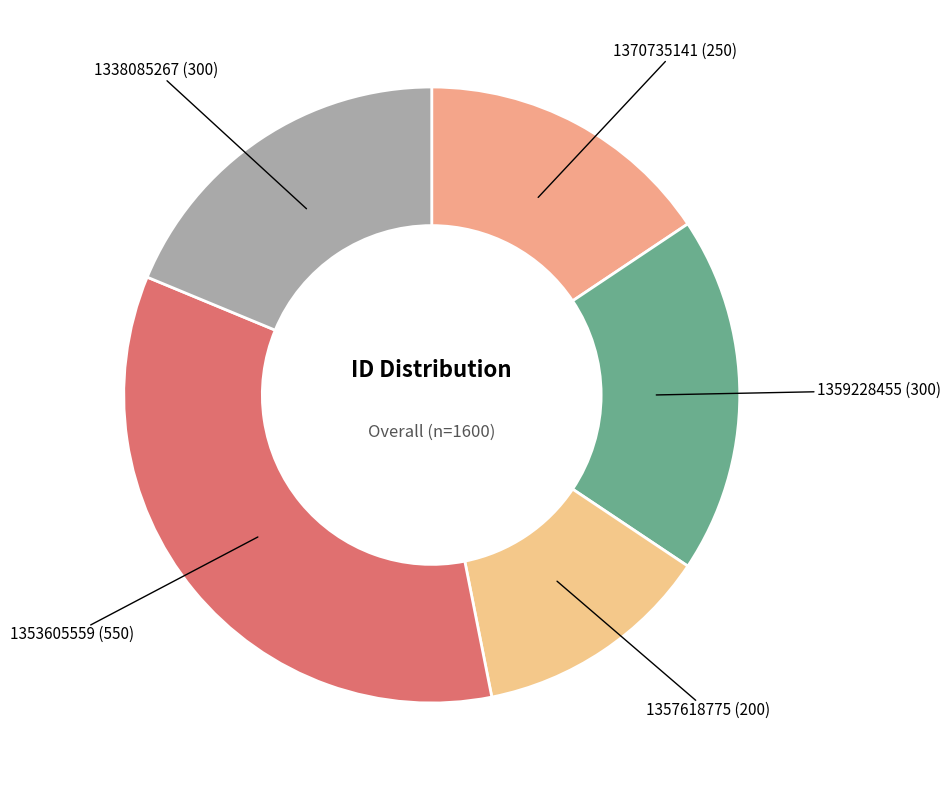

Which category has the biggest portion of the pie?

1353605559